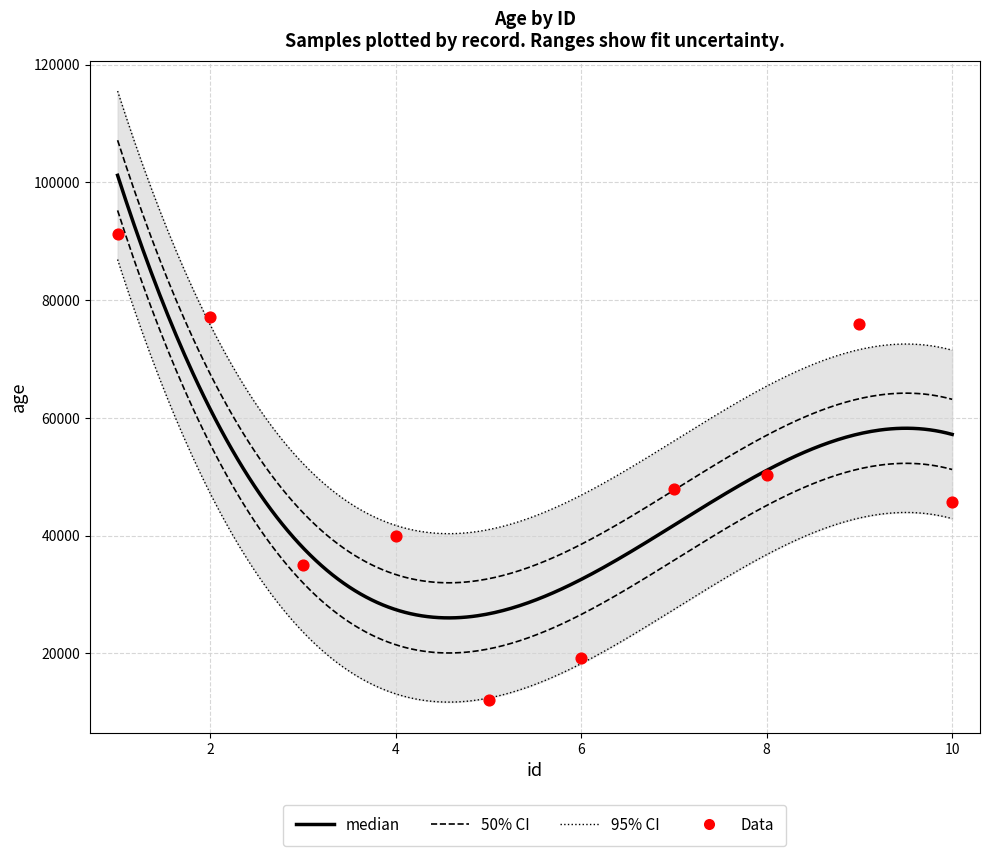

Which has a higher value, 10 or 1?

1